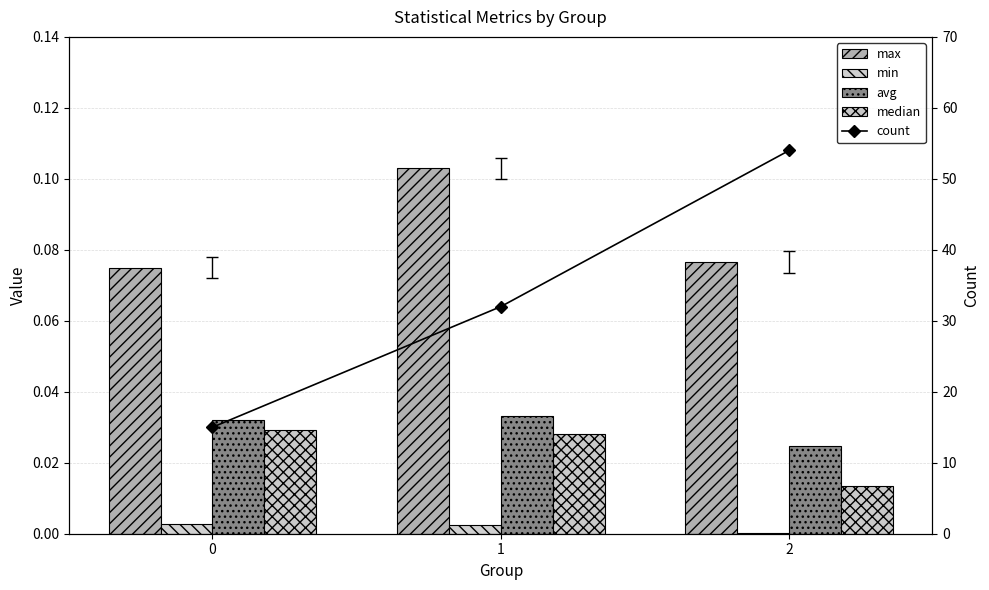

Between 0 and 2, which is larger?

2